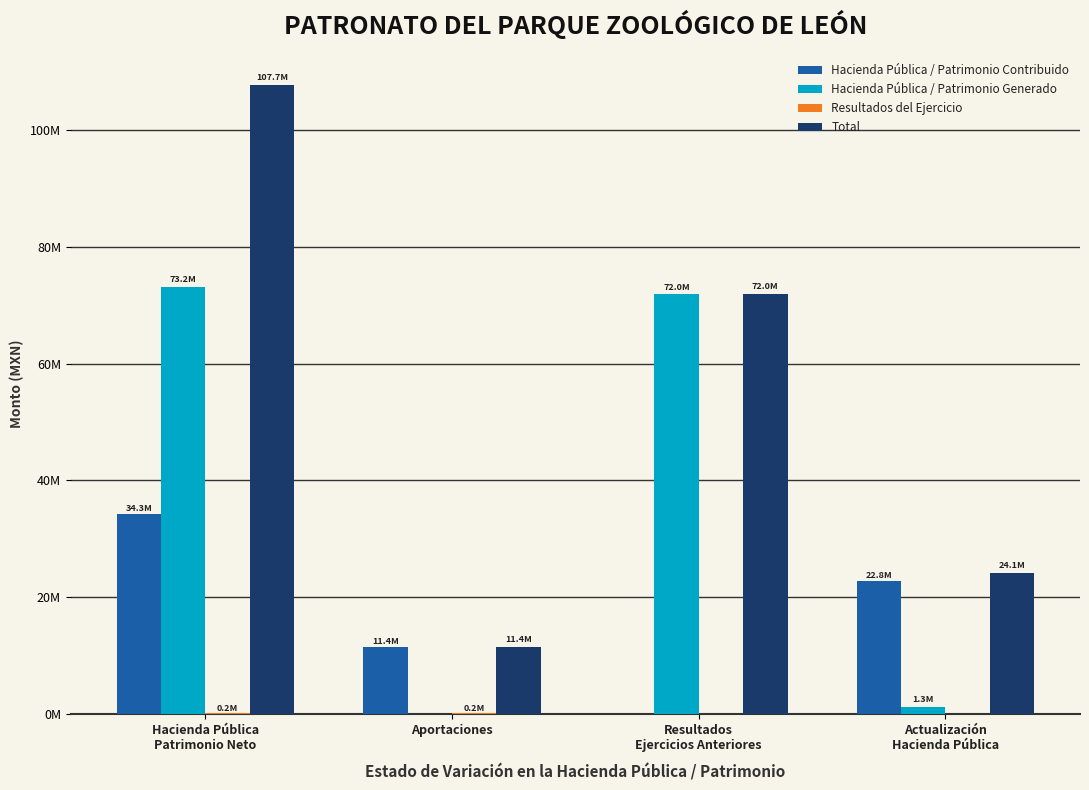

Which has a higher value, Hacienda Pública
Patrimonio Neto or Resultados
Ejercicios Anteriores?

Hacienda Pública
Patrimonio Neto